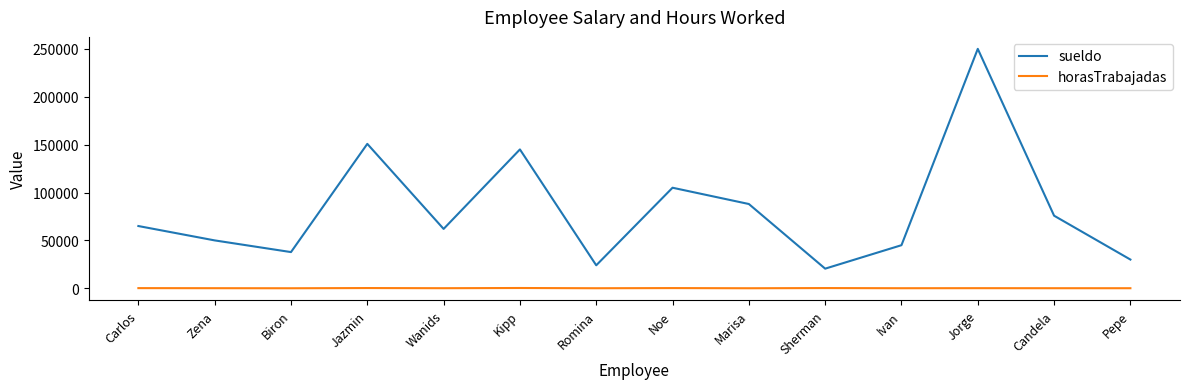

What is the sum of all sueldo values?

1148900